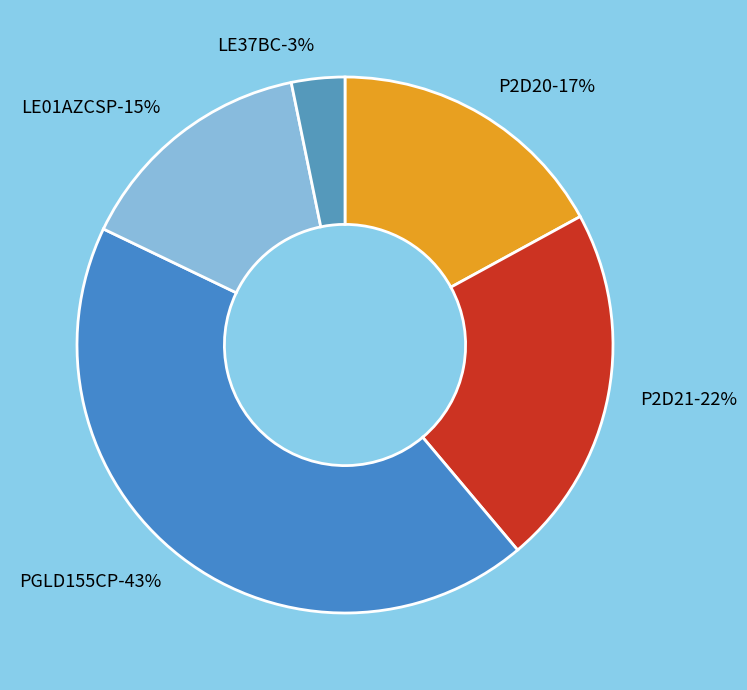

Rank the categories by value from highest to lowest.

PGLD155CP, P2D21, P2D20, LE01AZCSP, LE37BC